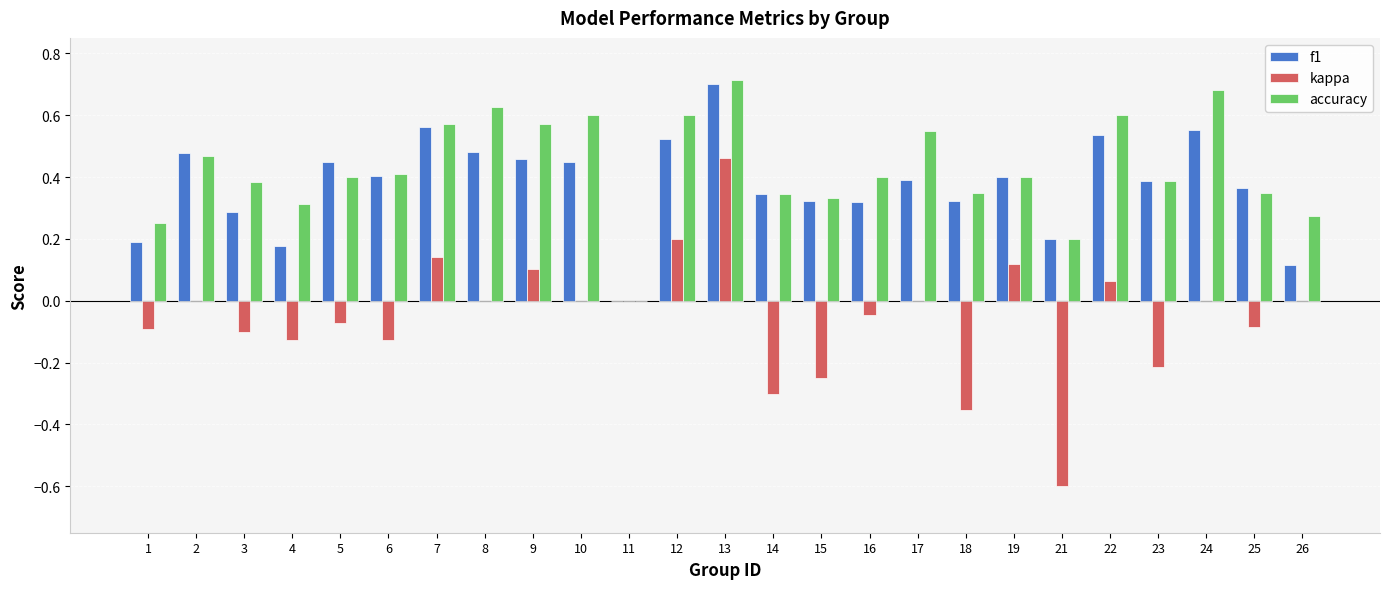

Which series changed the most between 15 and 21?

kappa